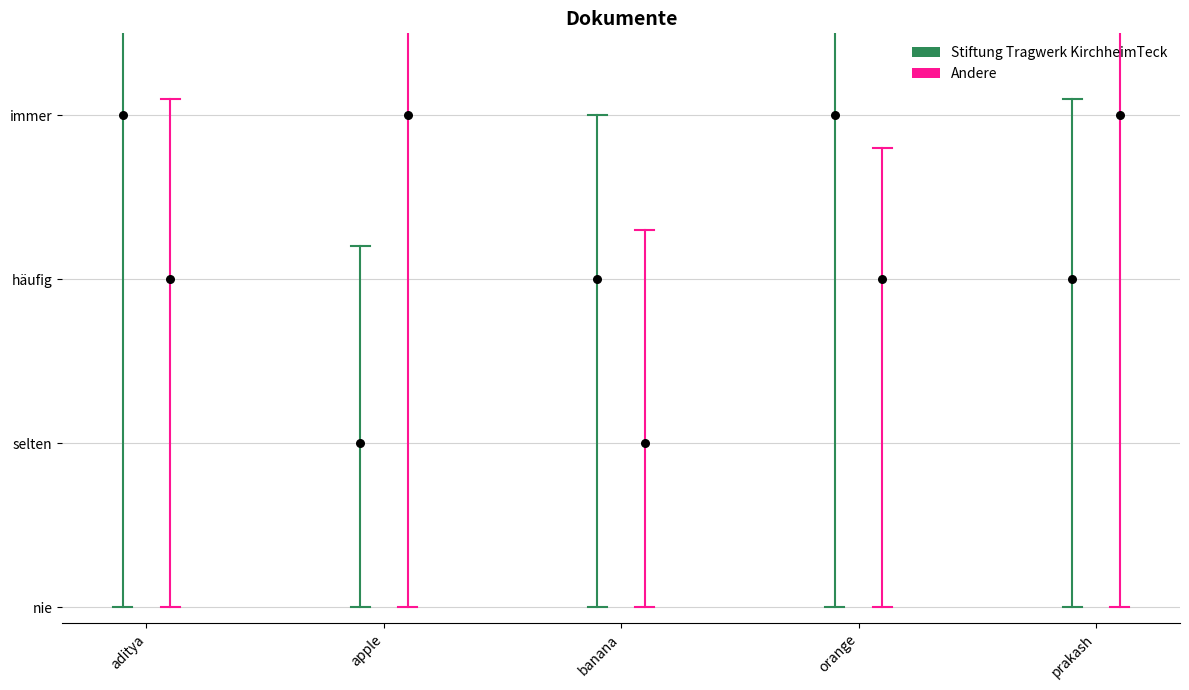

At how many categories does at least one series exceed 1?

4